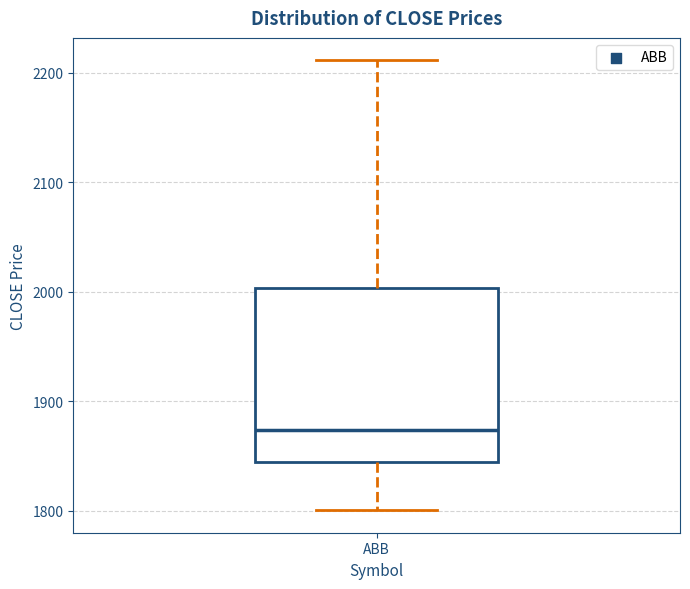

Where does the upper whisker of the box for ABB end on the y-axis? The values are not printed on the chart, so give them approximately, as read against the axis.

2210